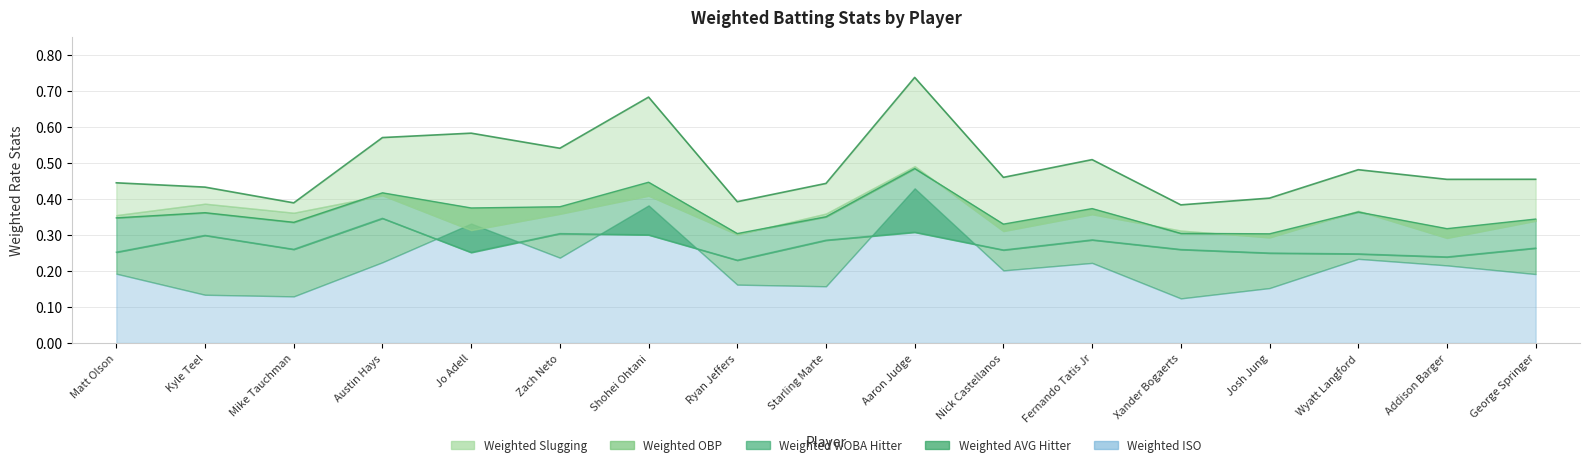

What is the label of the 8th point from the left?

Ryan Jeffers